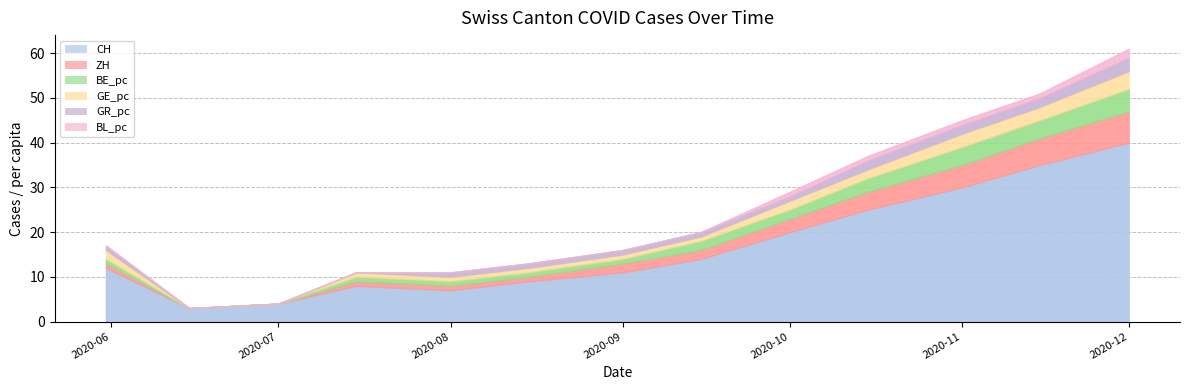

What is the maximum value shown in the chart?

40